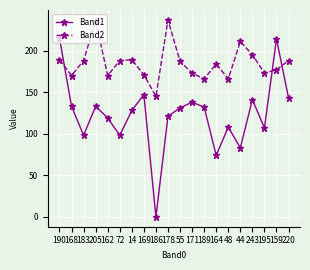

Which series has the largest total across all categories?

Band2